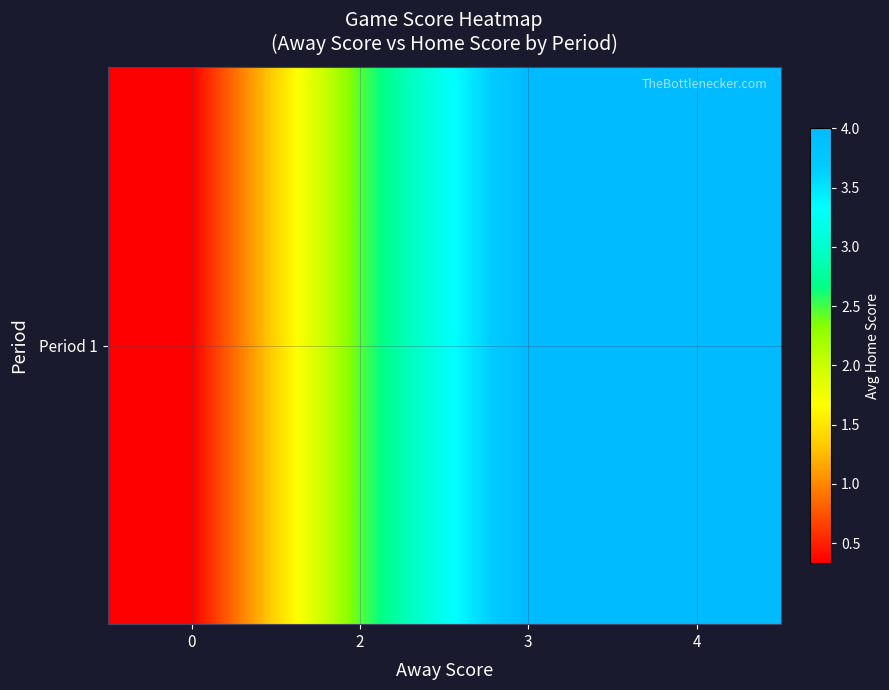

Is it true that the value at 3 is 2.3?

False